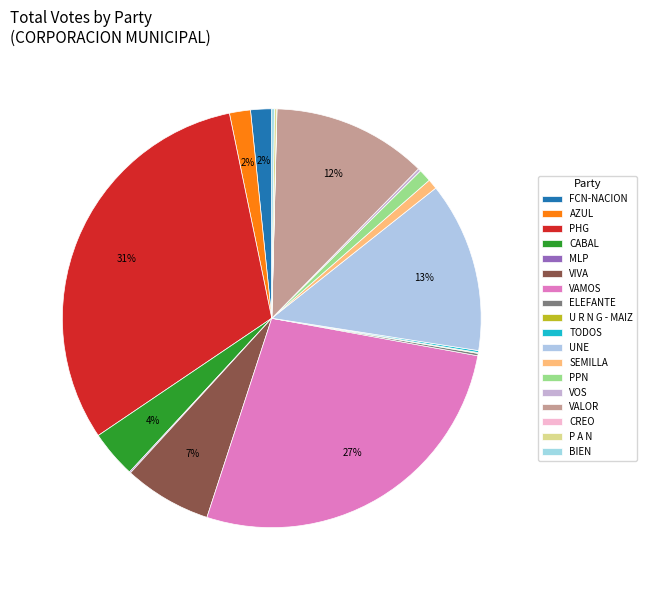

The PHG slice represents 31% of the pie. True or false?

True